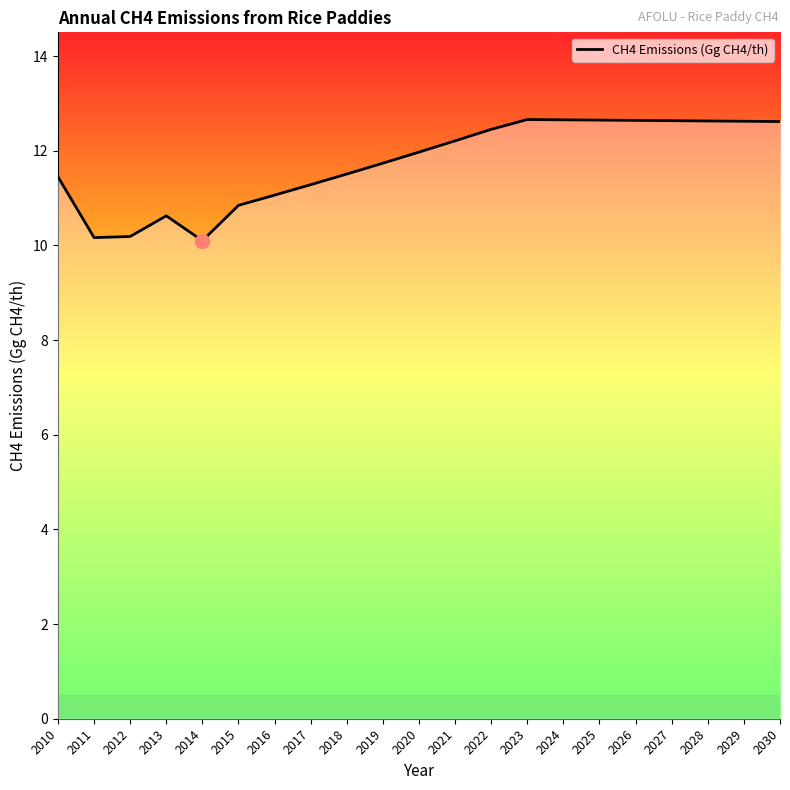

What is the difference between the maximum and minimum values?

2.6